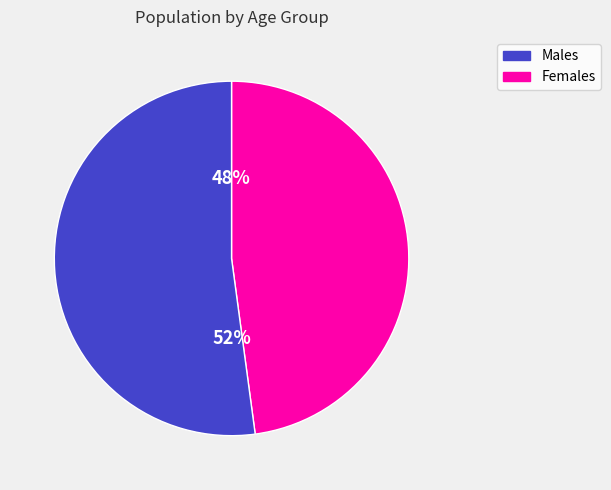

To the nearest percent, what is the average slice percentage?

50%